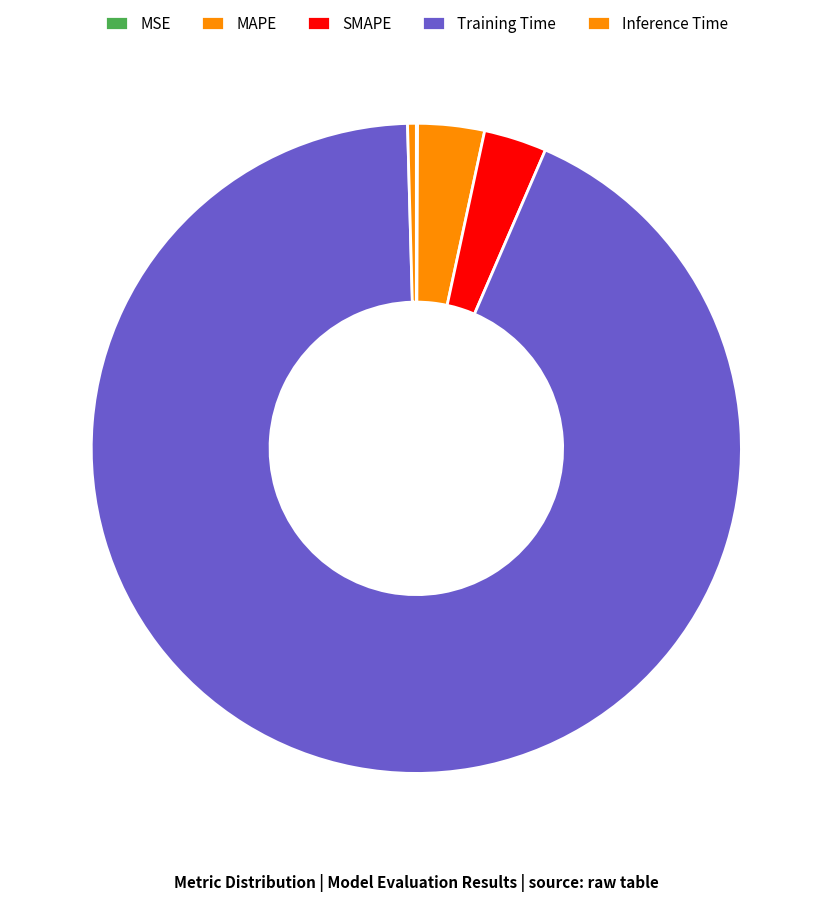

True or false: MSE accounts for 7% of the total.

False